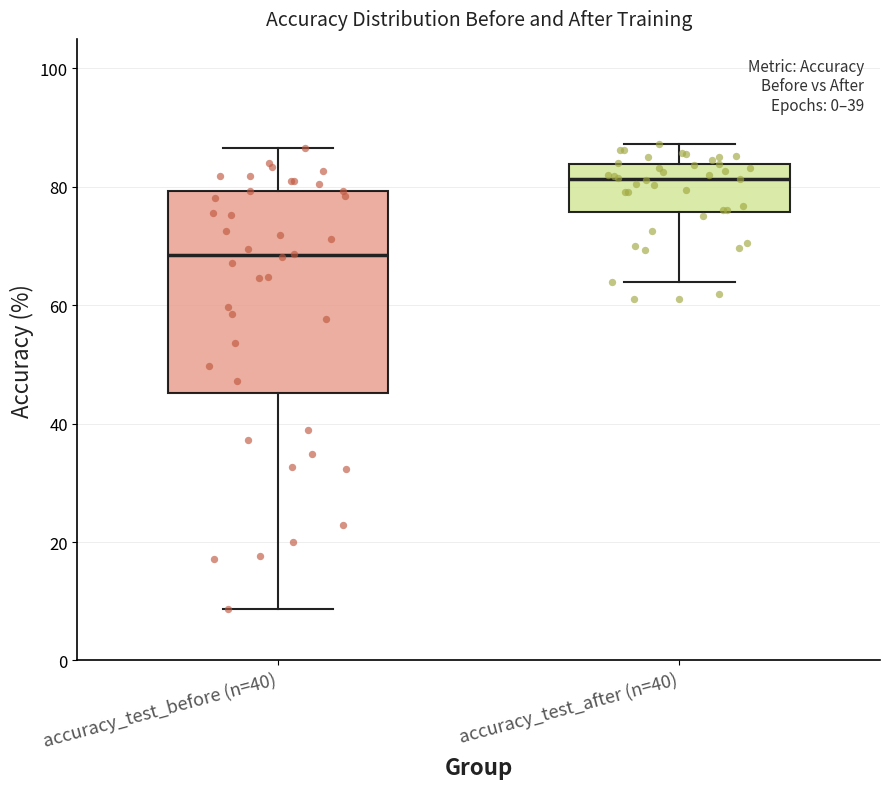

Which box is the tallest, from its lower edge to its upper edge?

accuracy_test_before (n=40)